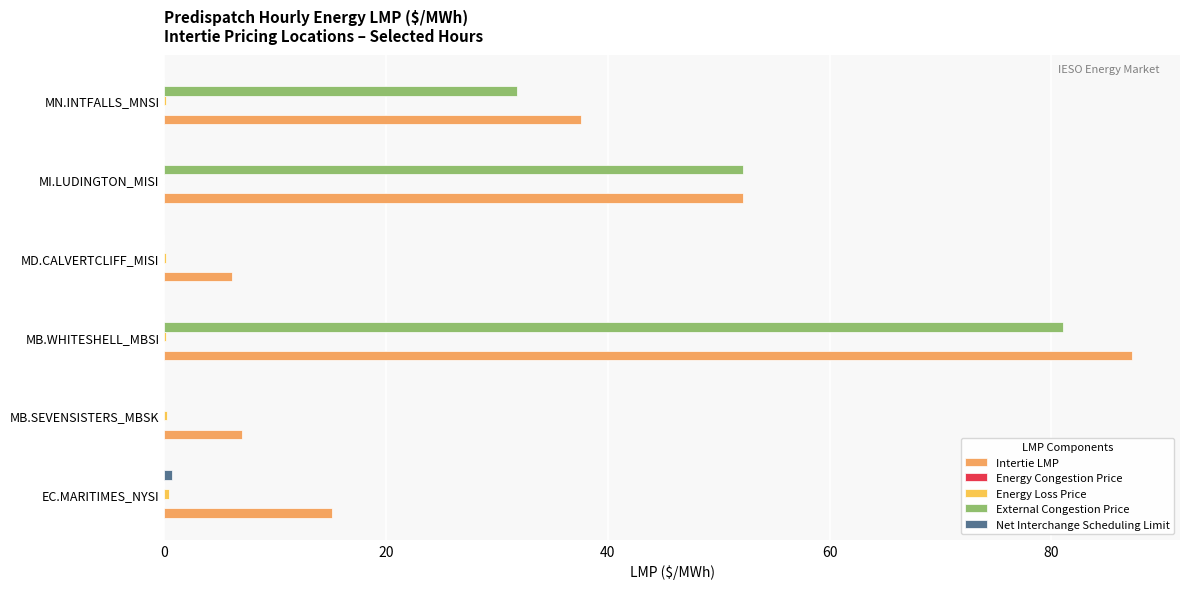

How many data points does each series have?

6